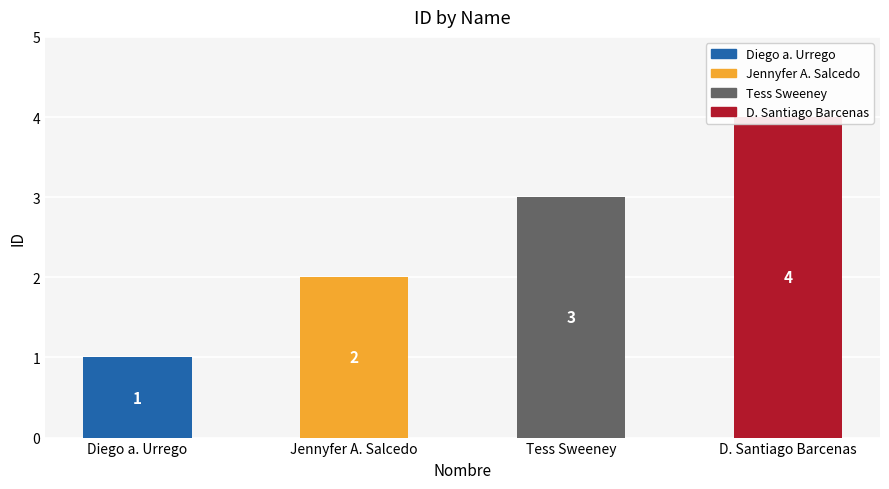

Are the bars grouped side by side (vs. stacked)?

No